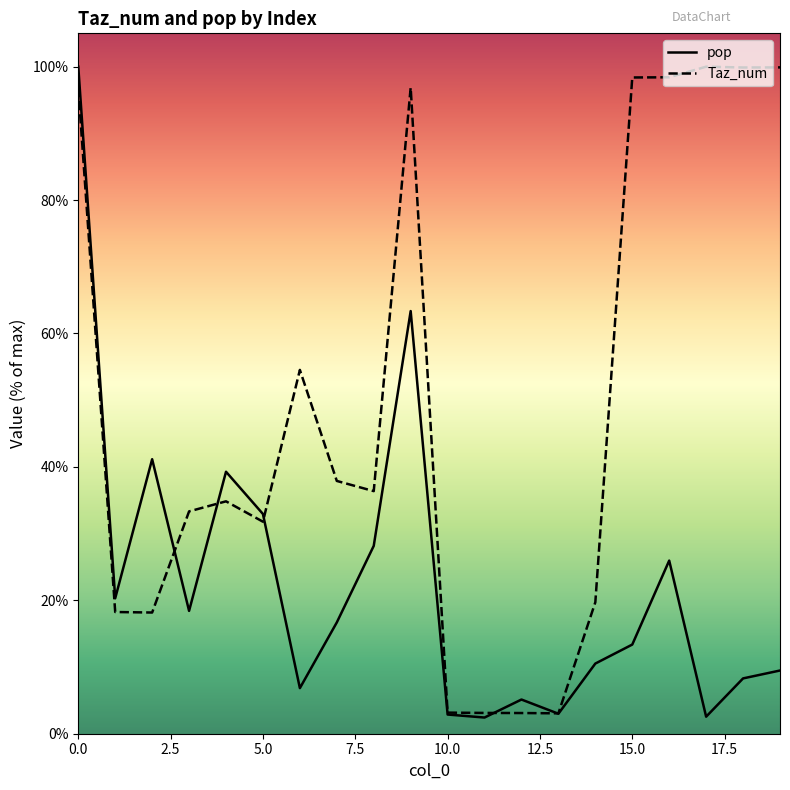

Where do pop and Taz_num first cross each other?

2 and 3